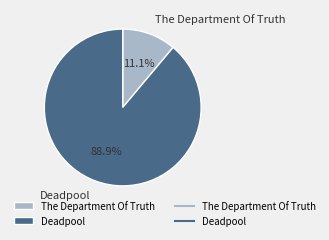

How many segments does this pie chart have?

2